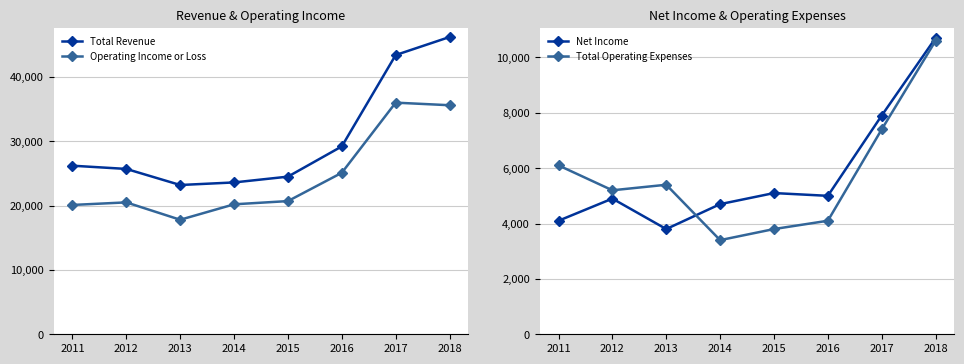

What is the difference between the highest and lowest values at 2011?

22100